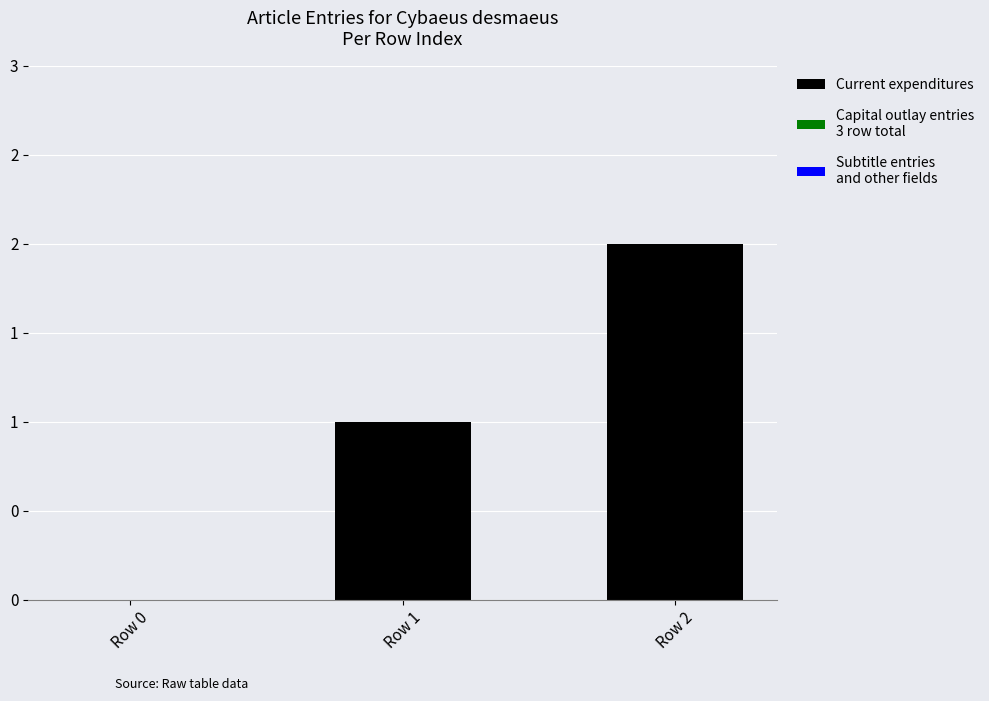

Are the bars grouped side by side (vs. stacked)?

No